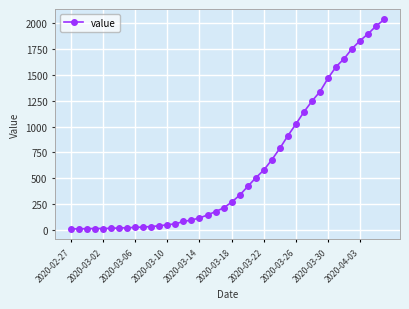

What is the difference between the second highest and second lowest values?

1957